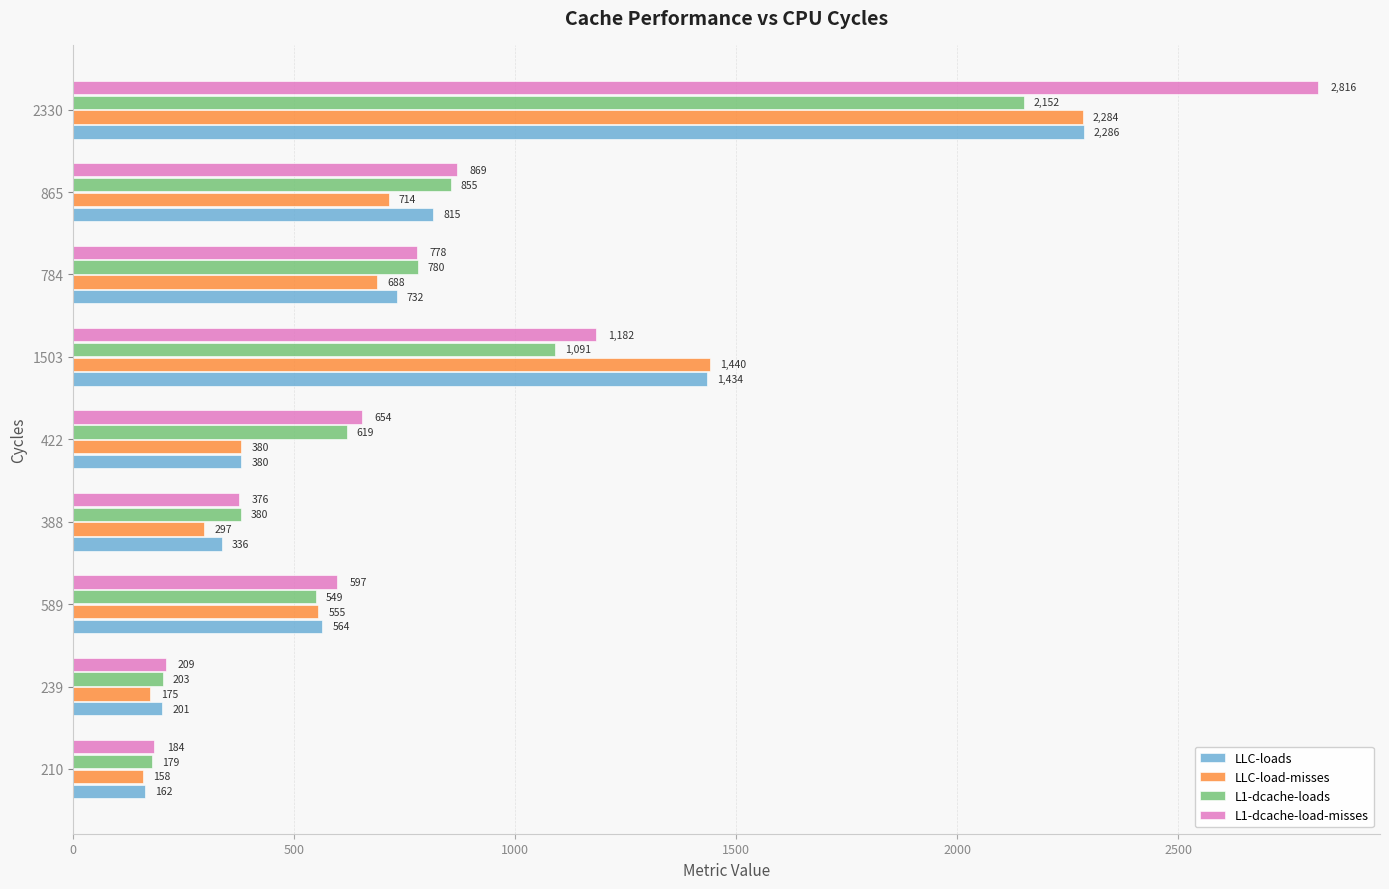

What is the difference between the highest and lowest values at 784?

92